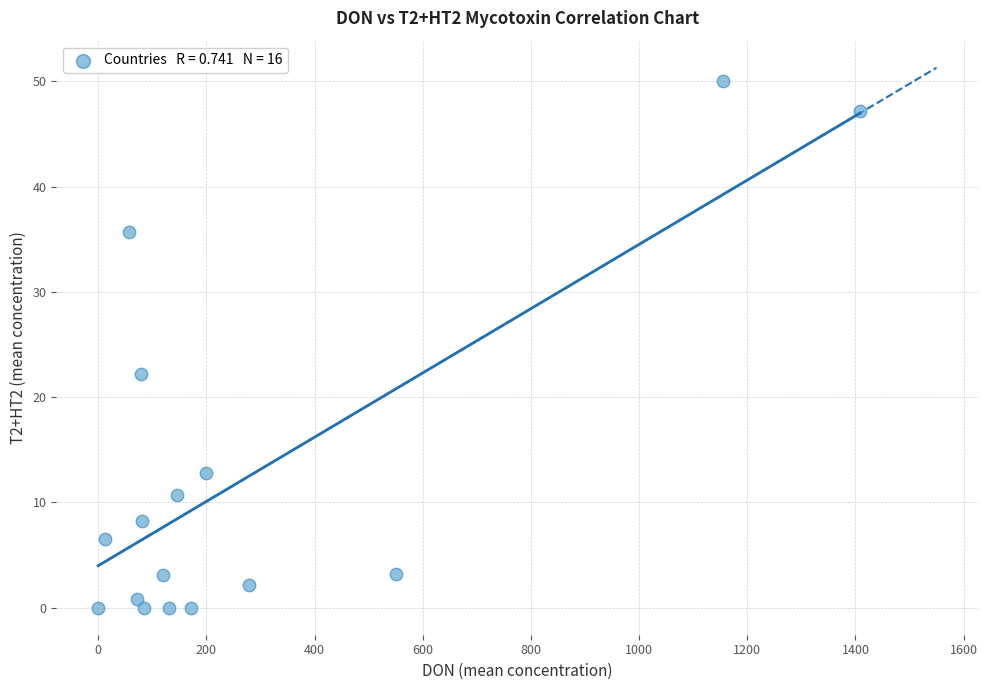

What is the range of X values (max minus min)?

1409.0